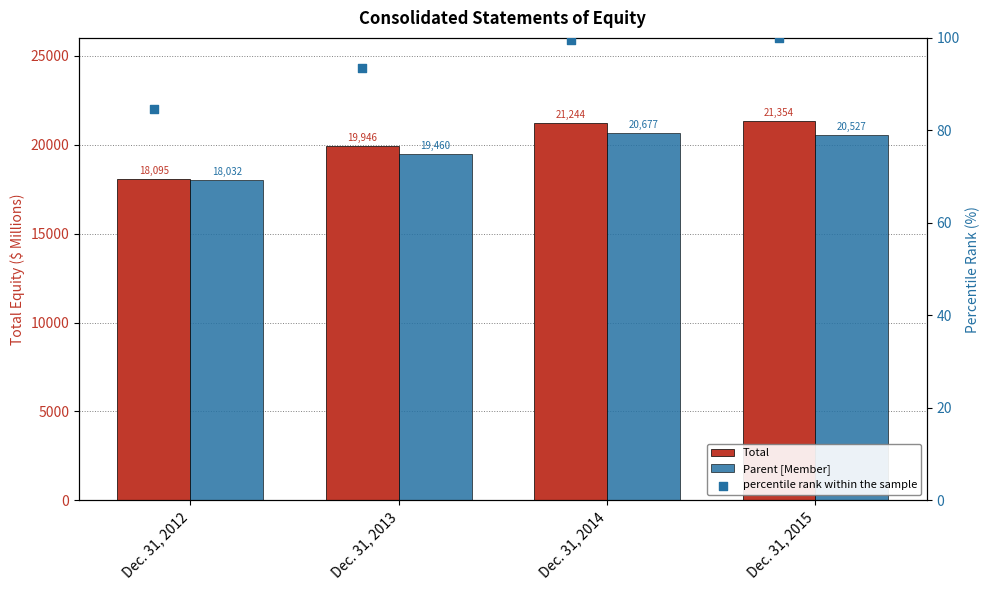

At which category is the sum across all series the highest?

Dec. 31, 2014